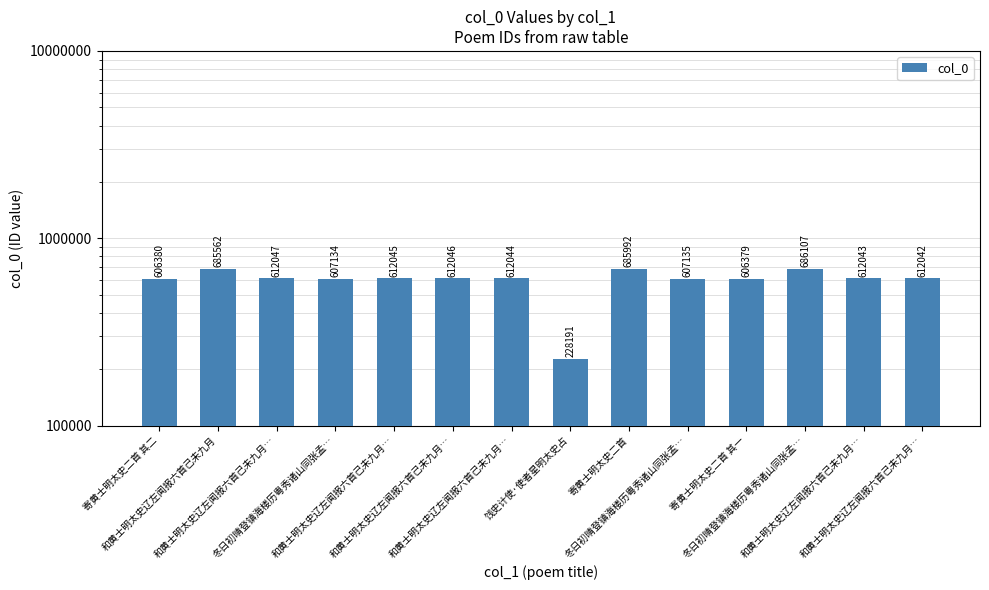

List the labels in order of value, smallest first.

饯史计使·使者星明太史占, 寄黄士明太史二首 其一, 寄黄士明太史二首 其二, 冬日初晴登镇海楼历粤秀诸山同张孟…, 冬日初晴登镇海楼历粤秀诸山同张孟…, 和黄士明太史辽左闻报六首己未九月…, 和黄士明太史辽左闻报六首己未九月…, 和黄士明太史辽左闻报六首己未九月…, 和黄士明太史辽左闻报六首己未九月…, 和黄士明太史辽左闻报六首己未九月…, 和黄士明太史辽左闻报六首己未九月…, 和黄士明太史辽左闻报六首己未九月, 寄黄士明太史二首, 冬日初晴登镇海楼历粤秀诸山同张孟…